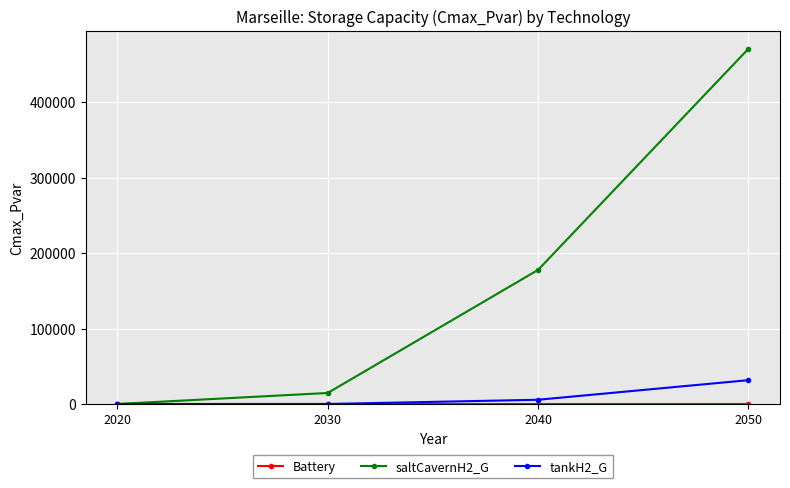

What is the maximum value shown in the chart?

470663.0